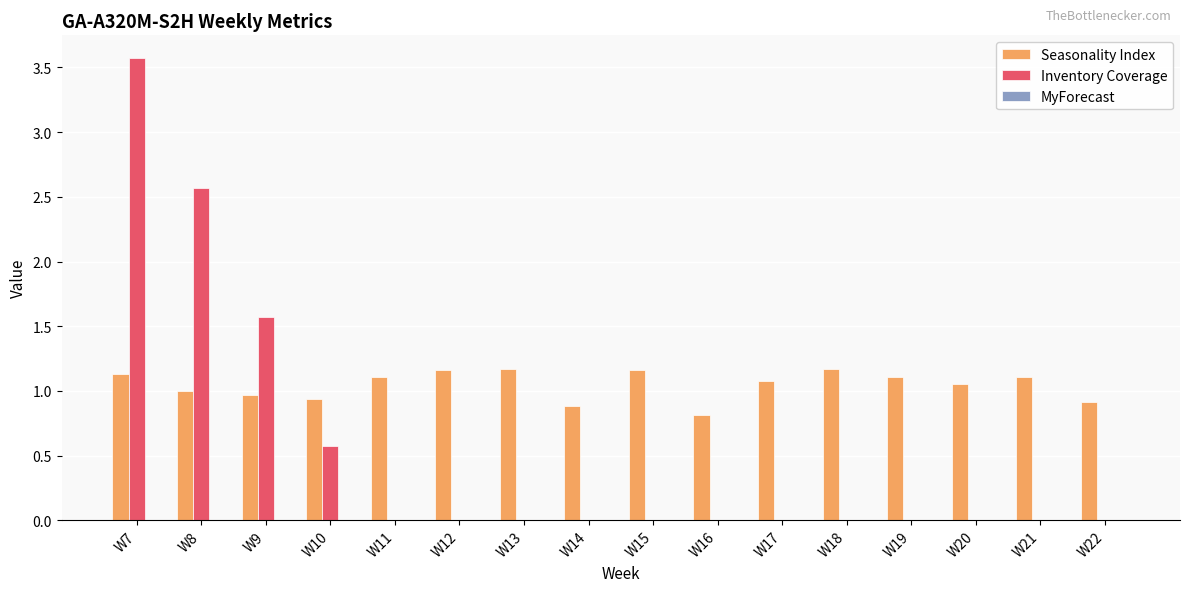

What is the sum of all Inventory Coverage values?

8.3